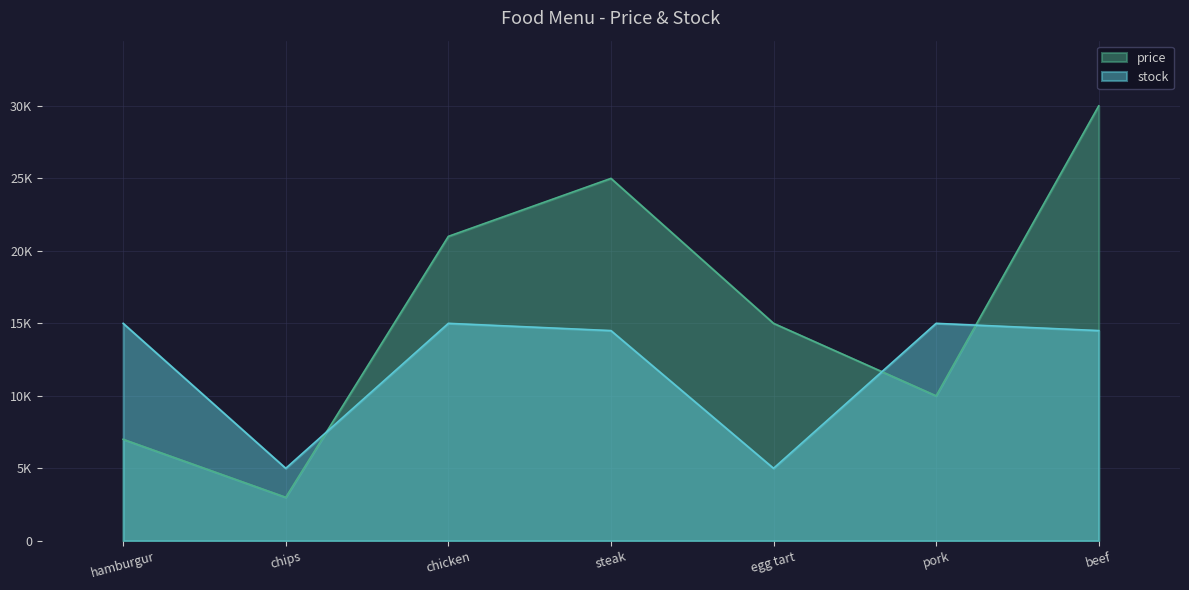

Which series has the largest total across all categories?

price